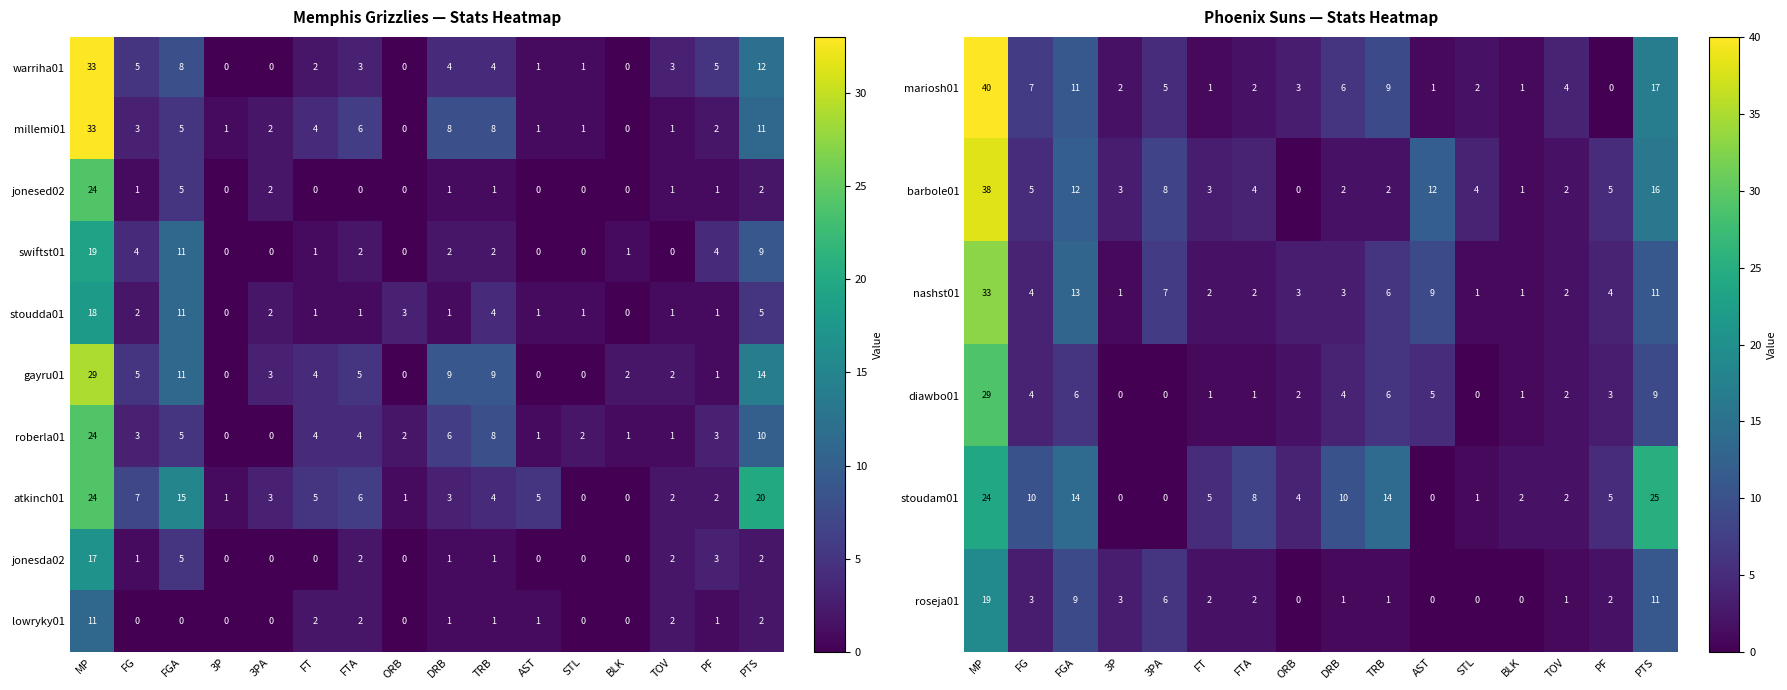

How many values in roberla01 are above zero?

14